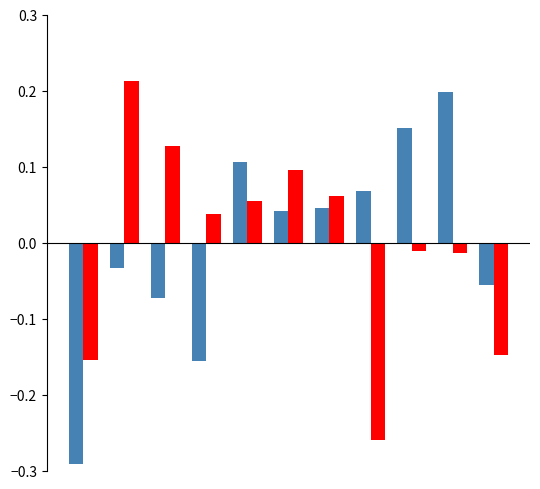

The Aggravated Assault series shows -0.5 at 0. True or false?

False